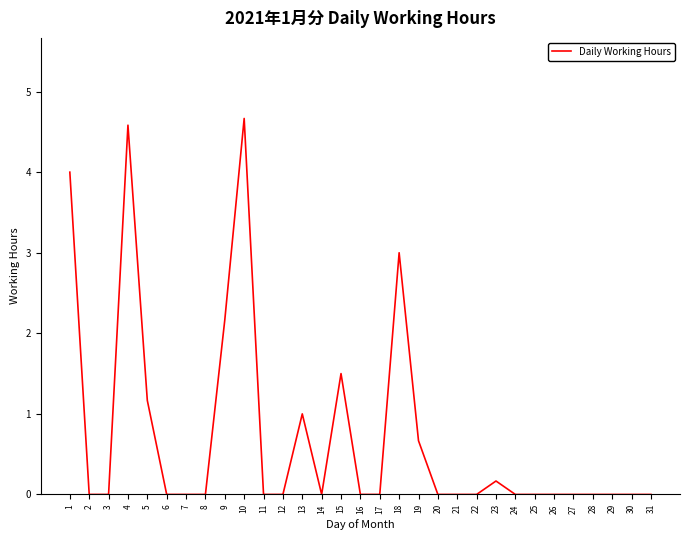

What is the change in value from 8 to 15?

+1.5